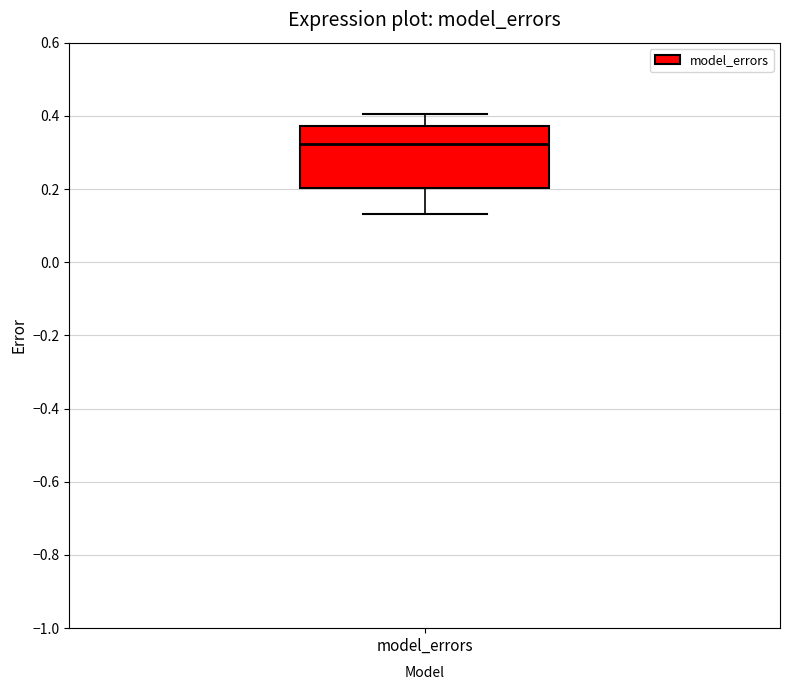

Read this box plot against the y-axis: the position of the median line, the range covered by the box, and the ends of both whiskers. The values are not printed on the chart, so give them approximately, as read against the axis.

median 0.32, box 0.20 to 0.38, whiskers 0.14 to 0.40